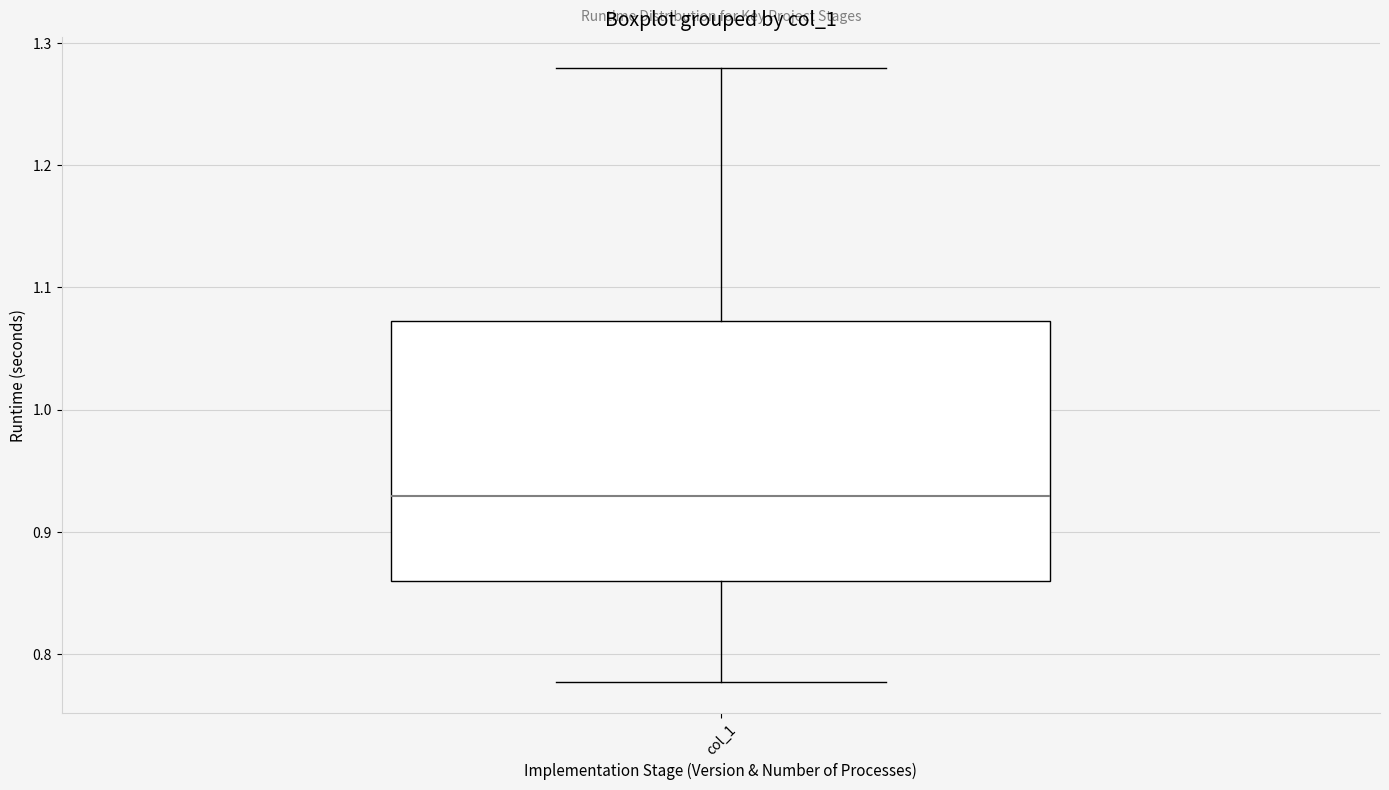

Read this box plot against the y-axis: the position of the median line, the range covered by the box, and the ends of both whiskers. The values are not printed on the chart, so give them approximately, as read against the axis.

median 0.93, box 0.86 to 1.07, whiskers 0.78 to 1.28